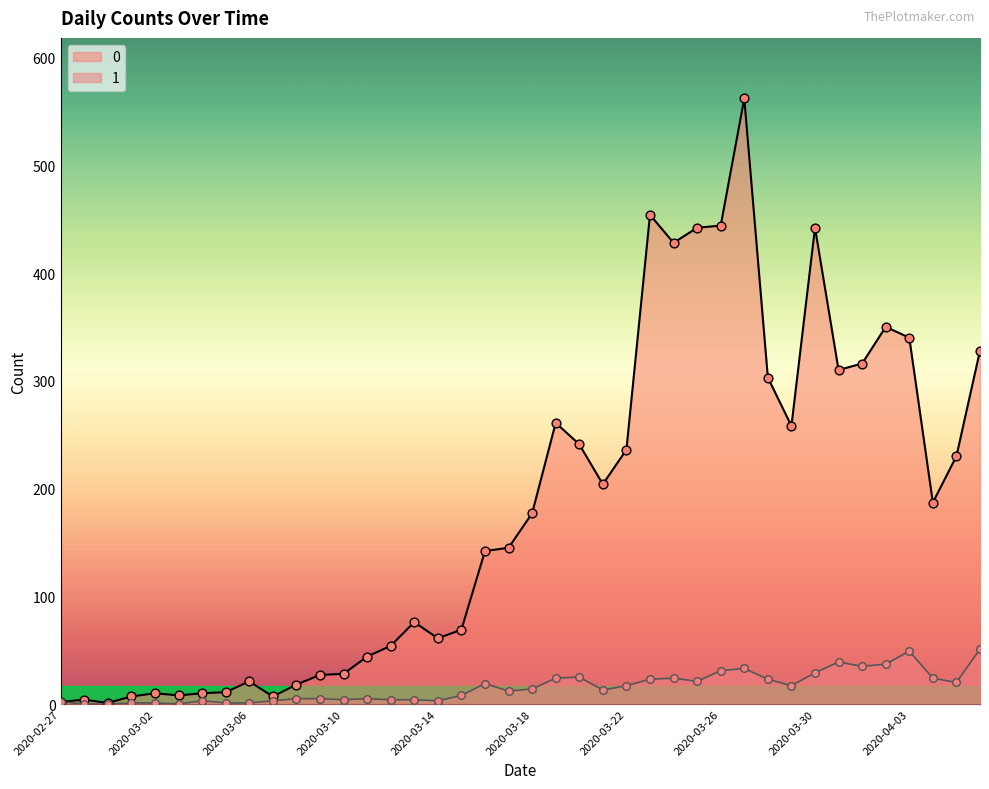

What are all the series names shown in the legend?

0, 1